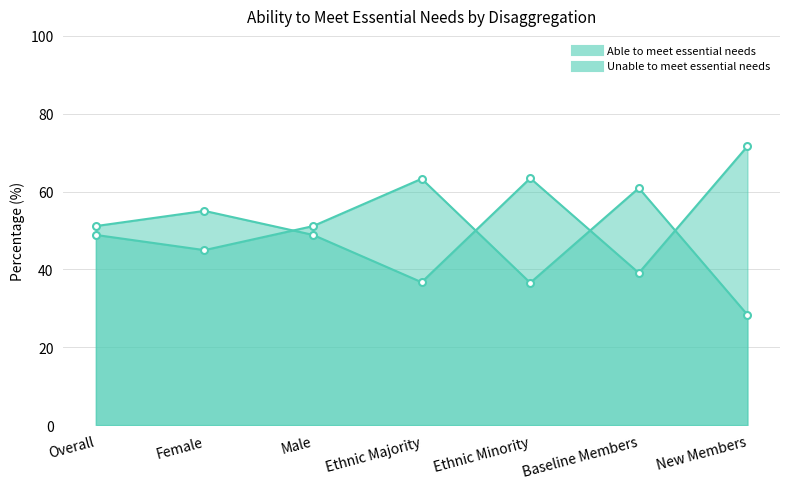

Which category has the lowest value in the Able to meet essential needs series?

New Members